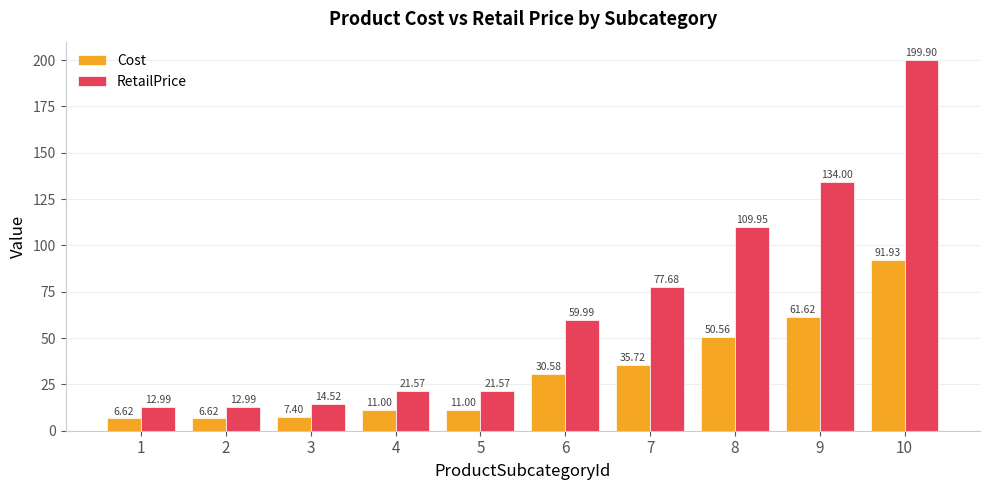

List the series in order of their overall mean, highest first.

RetailPrice, Cost